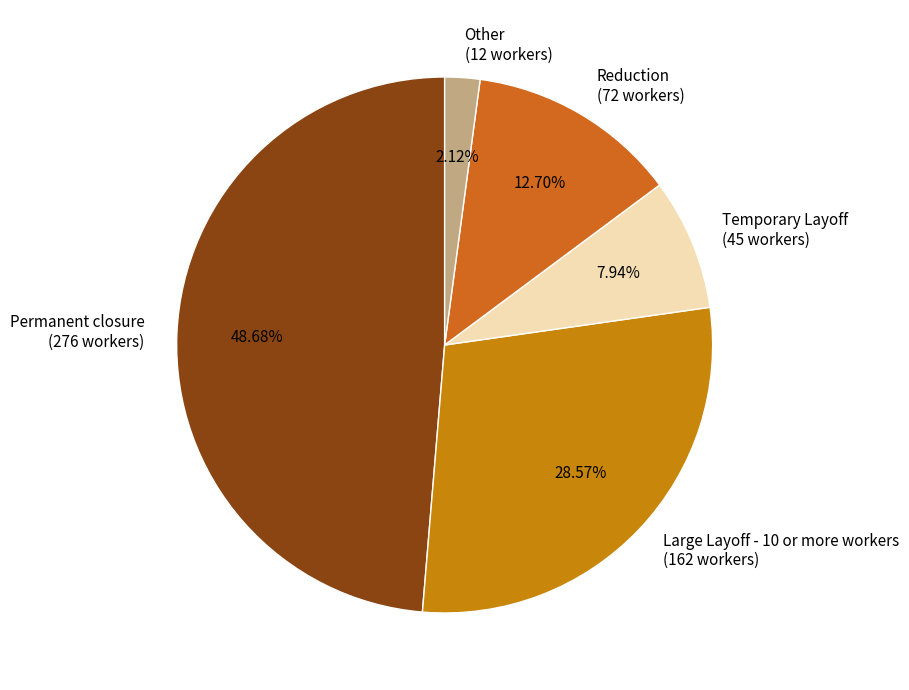

Does any single category account for the majority?

No